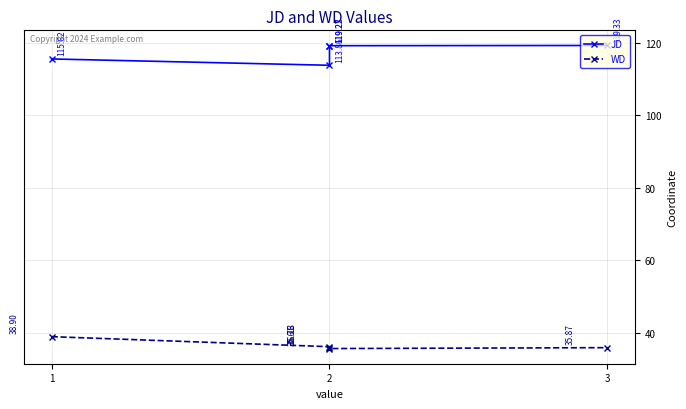

The value of JD at 2 is 119.3. True or false?

True